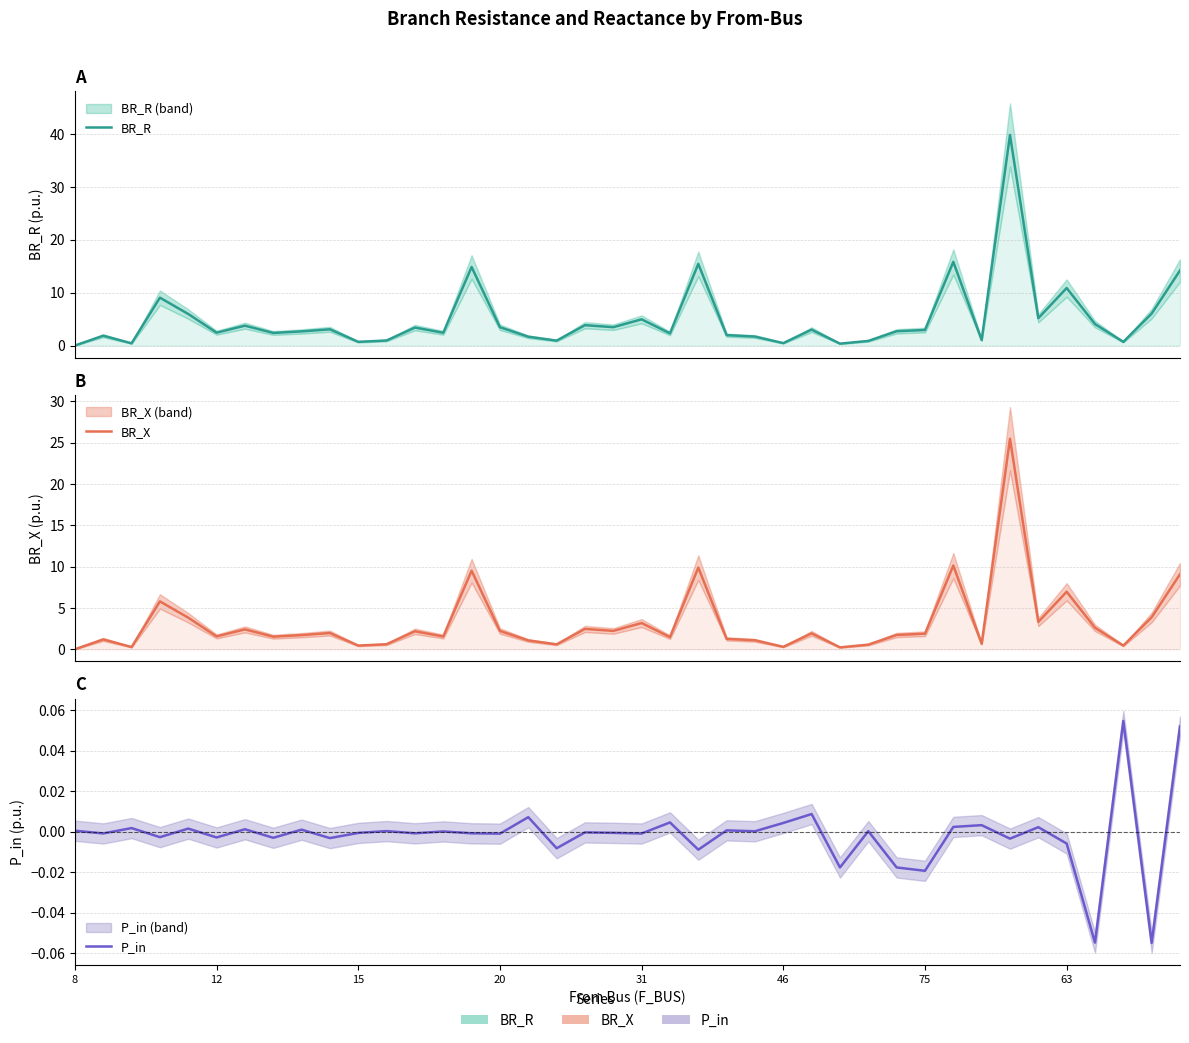

How many values in P_in are above zero?

19